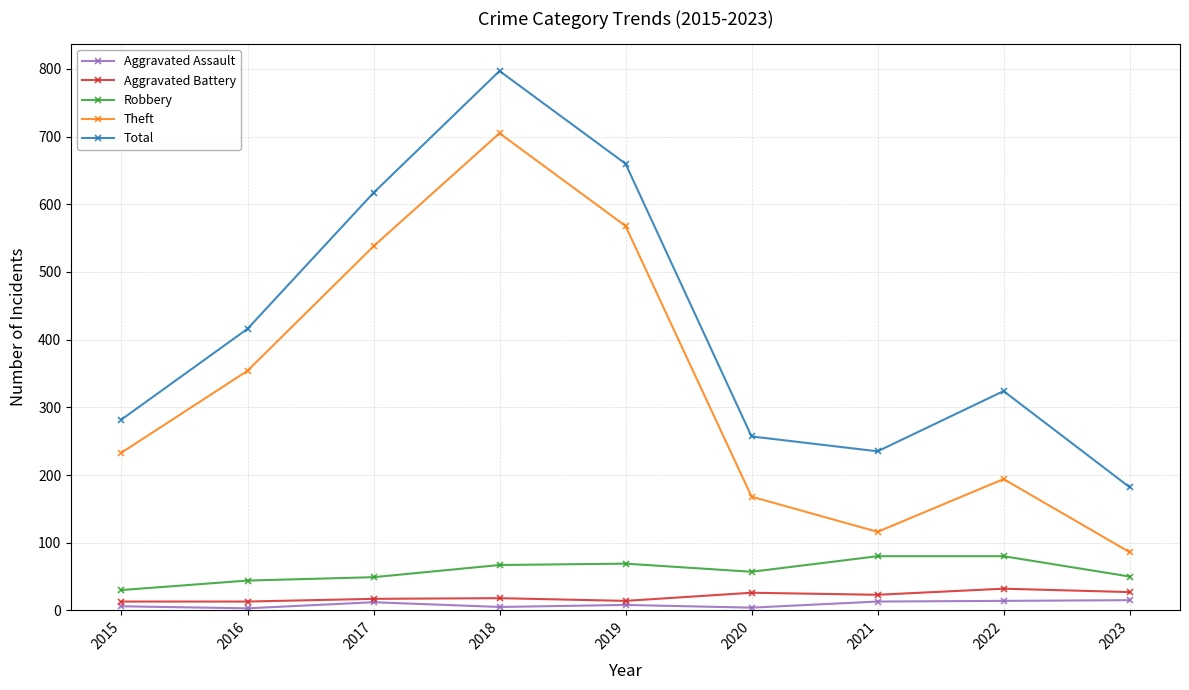

Between 2016 and 2022, which series saw the biggest shift?

Theft